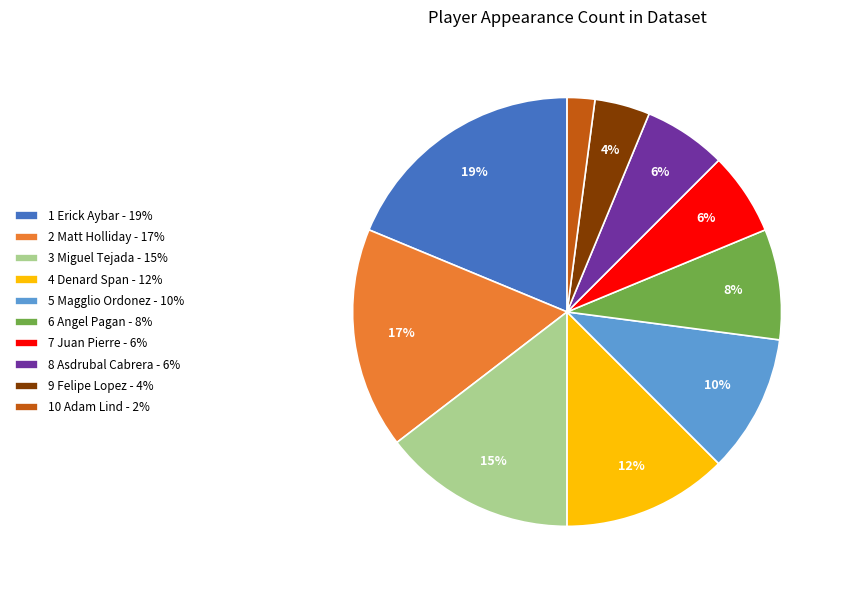

To the nearest percent, what percentage of the pie is 5 Magglio Ordonez - 10%?

10%